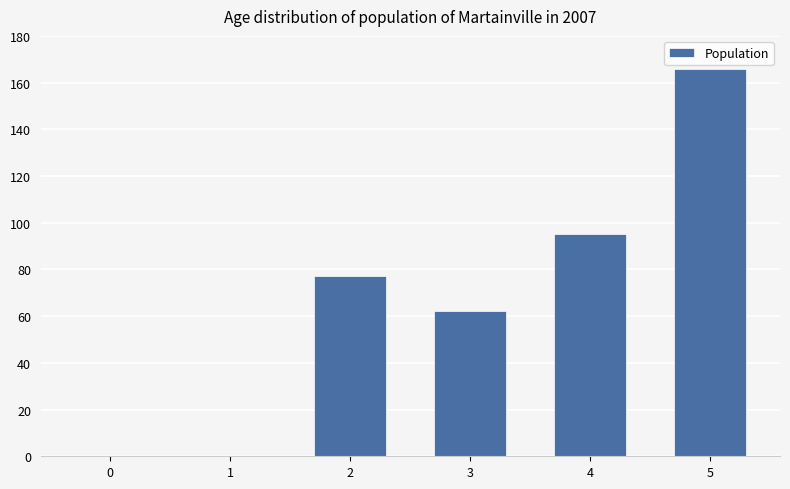

Is it true that the value at 3 is 27?

False